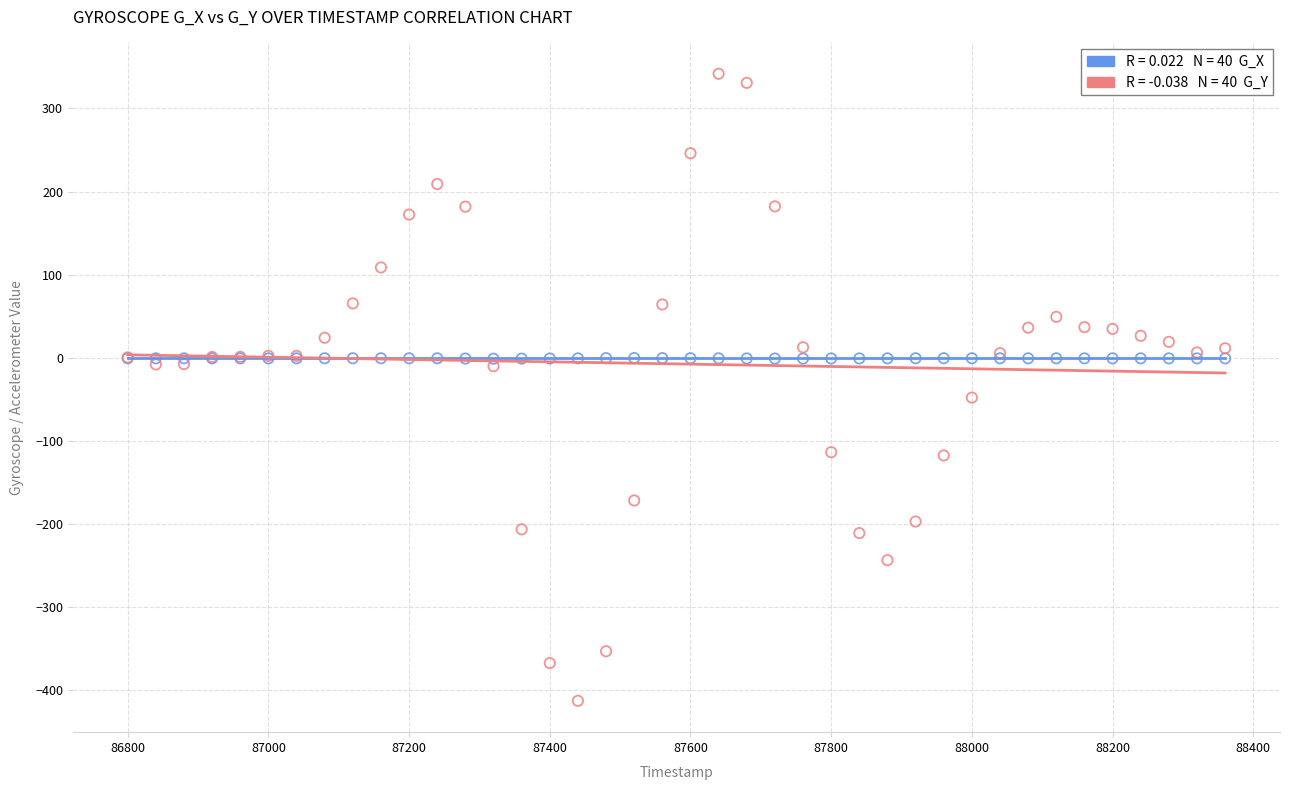

Across all series, what Y value is closest to -35?

-48.2